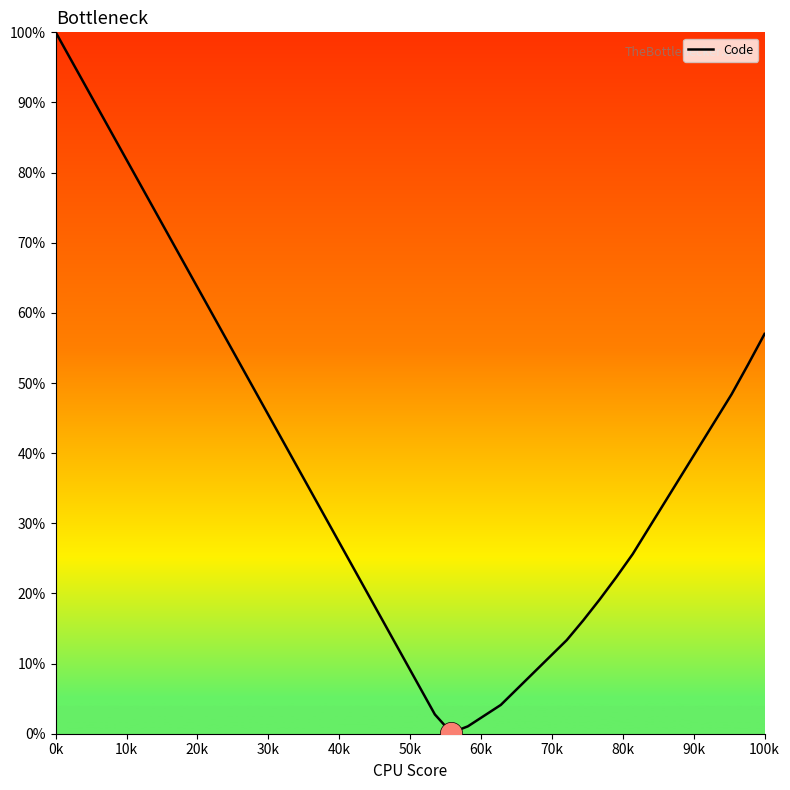

What is the difference between the maximum and minimum values?

99.9